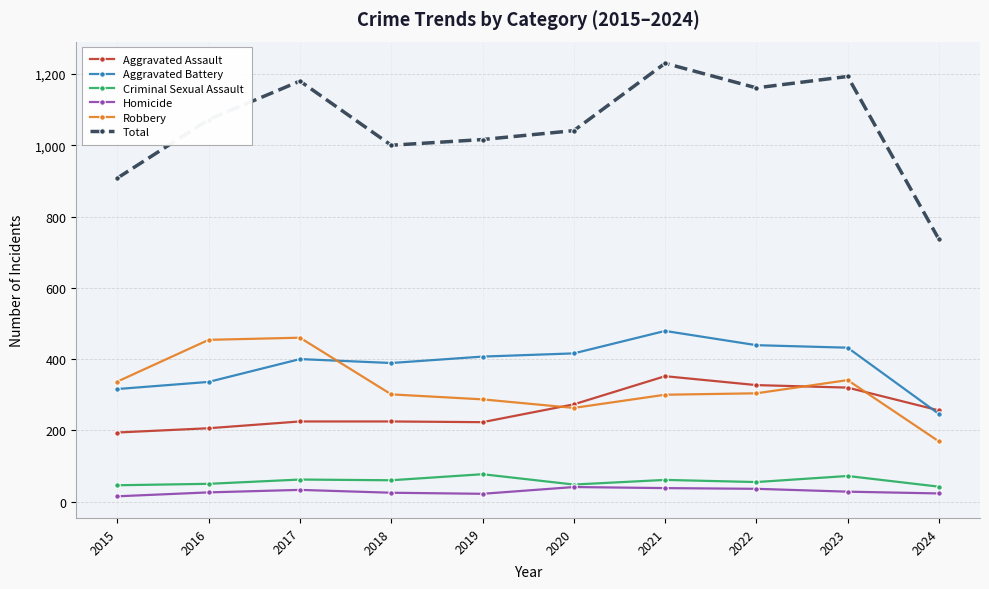

Is the value of Criminal Sexual Assault at 2021 greater than the value of Aggravated Battery at 2021?

No